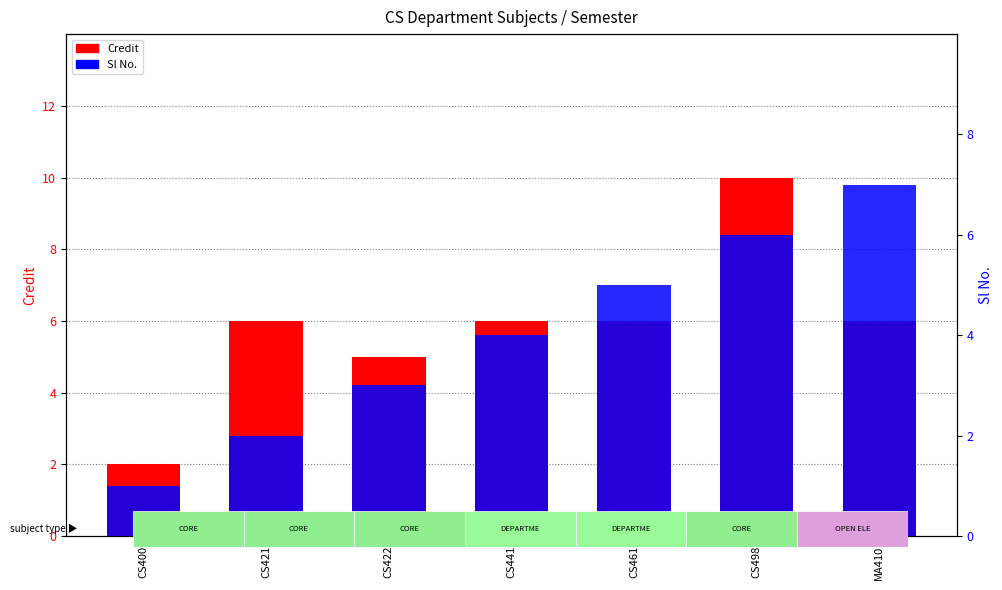

Between CS421 and CS461, which is larger?

CS421